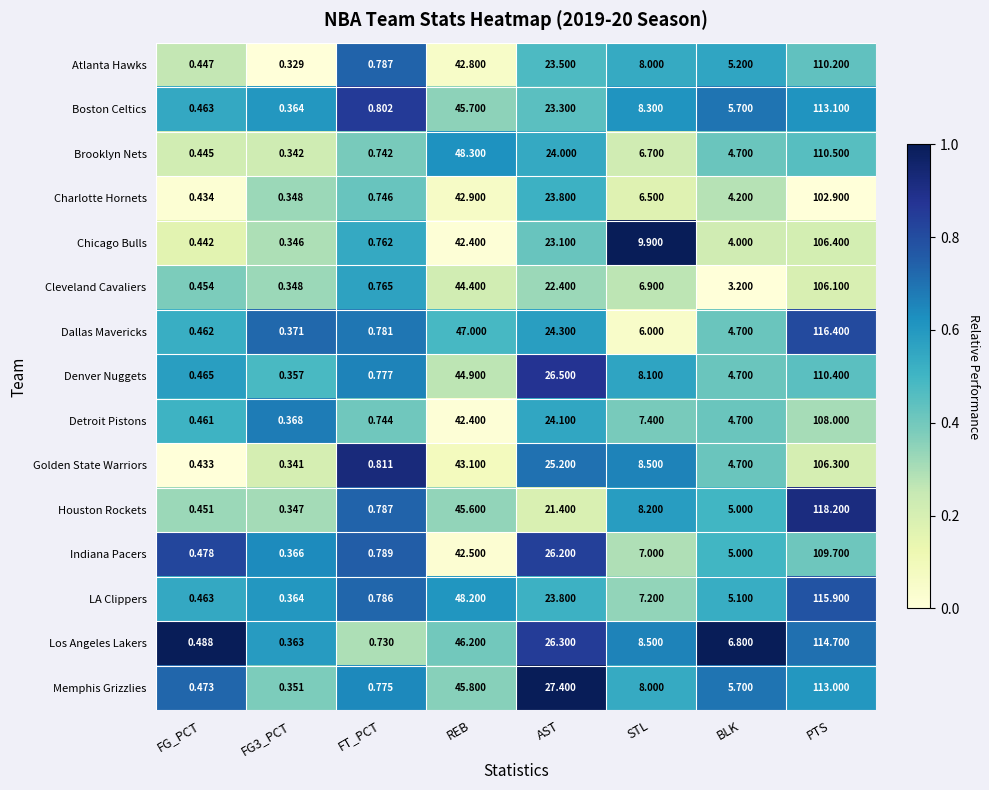

At which label is Memphis Grizzlies closest to 56?

REB